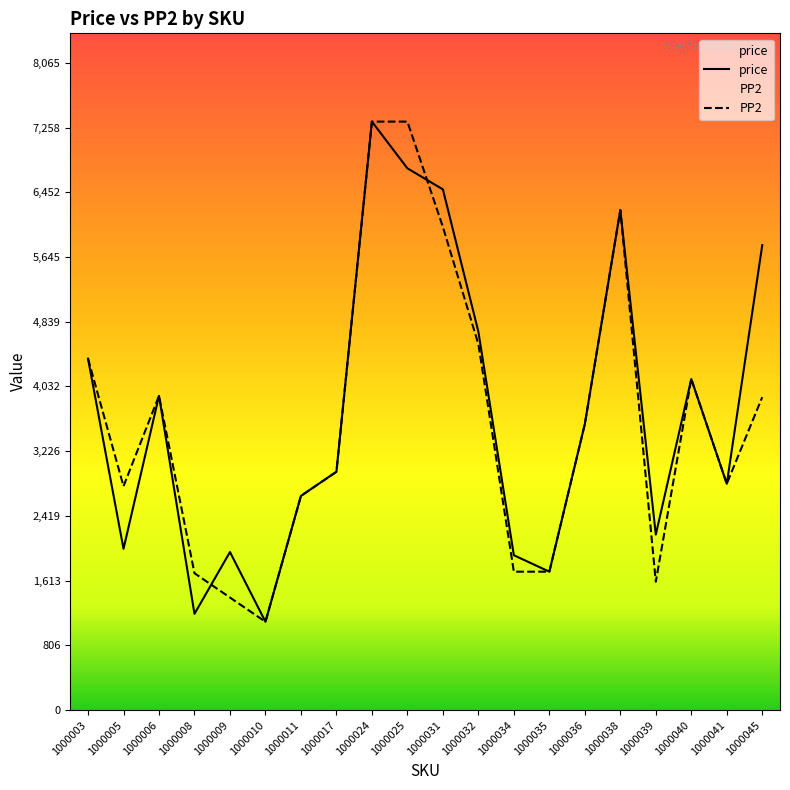

What are all the series names shown in the legend?

price, PP2